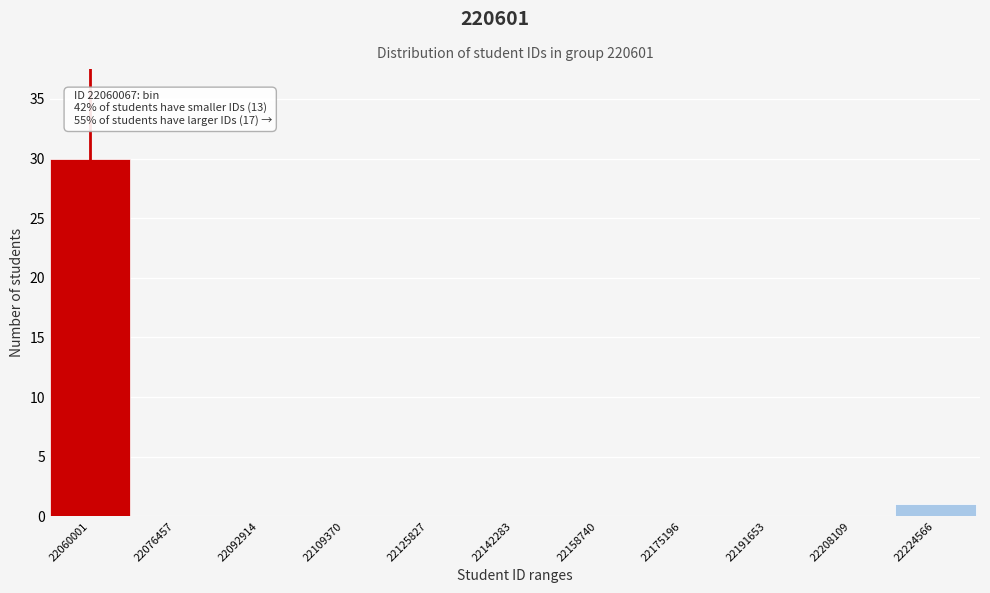

Reading left to right, extract all data points from this chart.

22060001=30	22076457=0	22092914=0	22109370=0	22125827=0	22142283=0	22158740=0	22175196=0	22191653=0	22208109=0	22224566=1